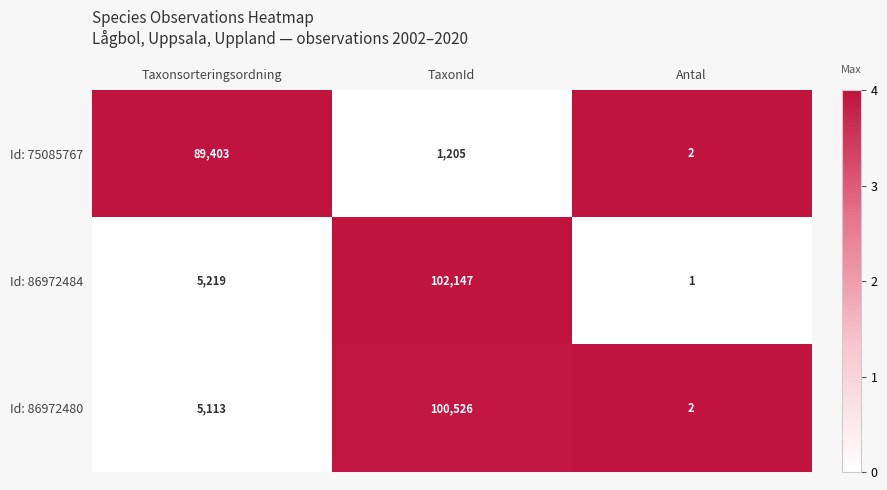

How many series are shown in this chart?

3